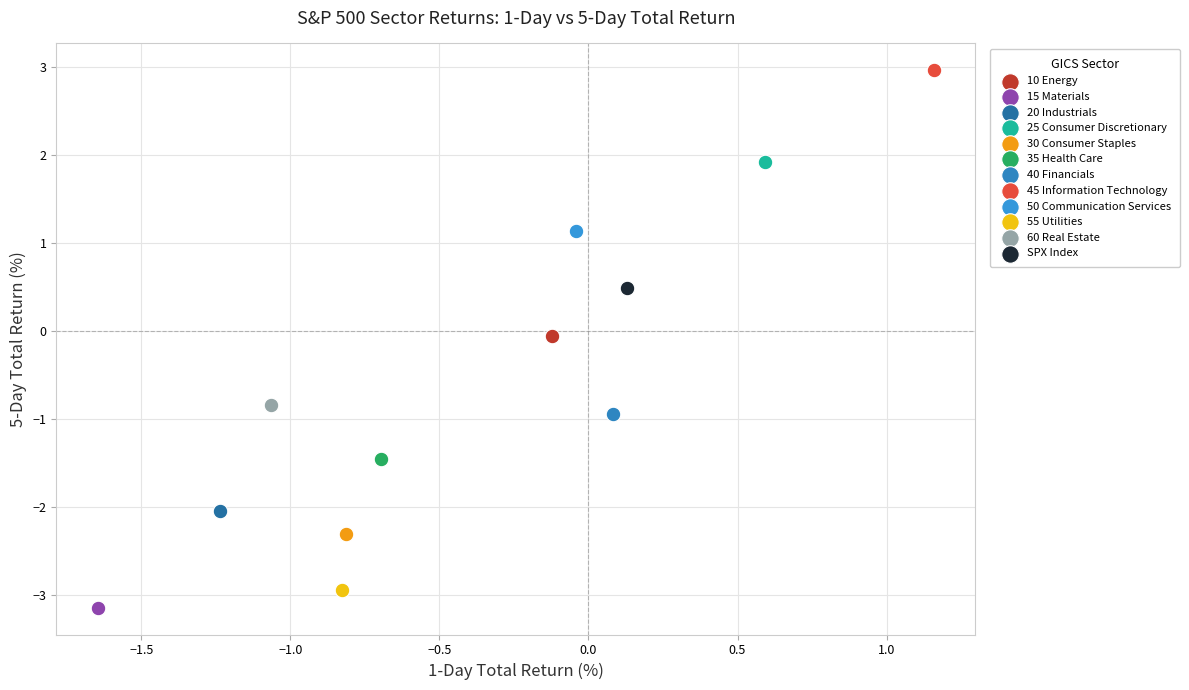

Which series contains the highest Y value?

45 Information Technology